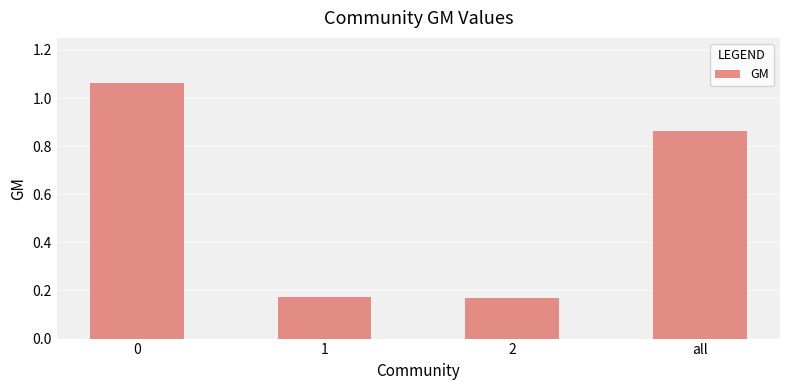

What is the label of the 3rd bar from the left?

2